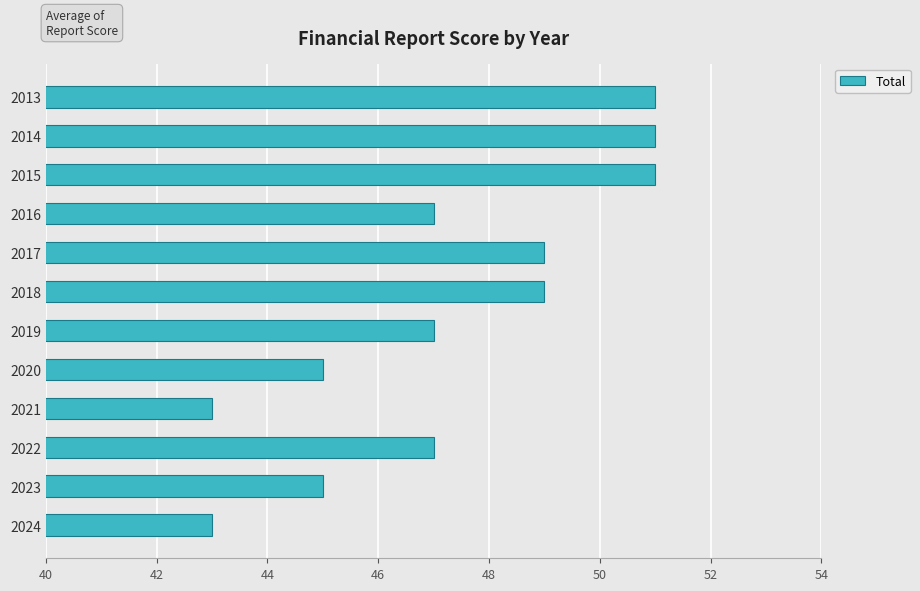

True or false: the data shows 47 at 2022.

True